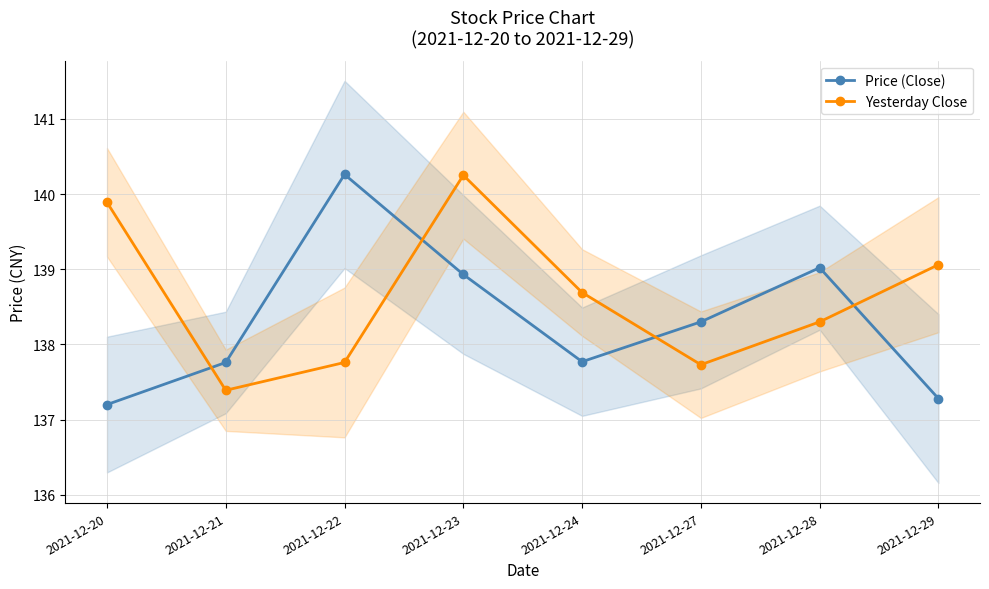

What are all the series names shown in the legend?

Price (Close), Yesterday Close